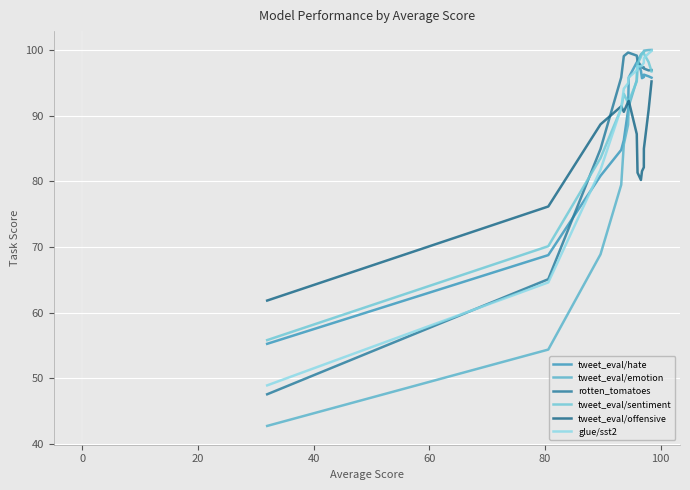

Does the chart have visible grid lines?

Yes